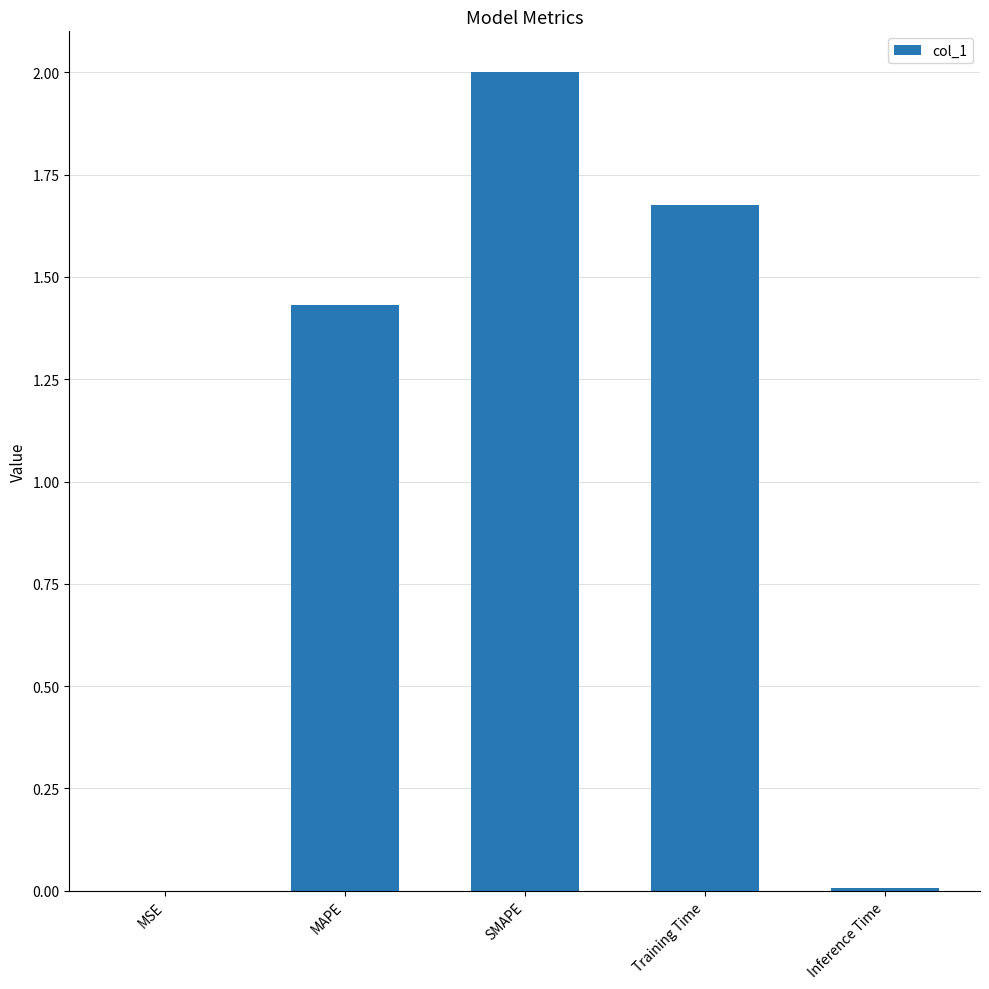

What is the sum of all values?

5.1